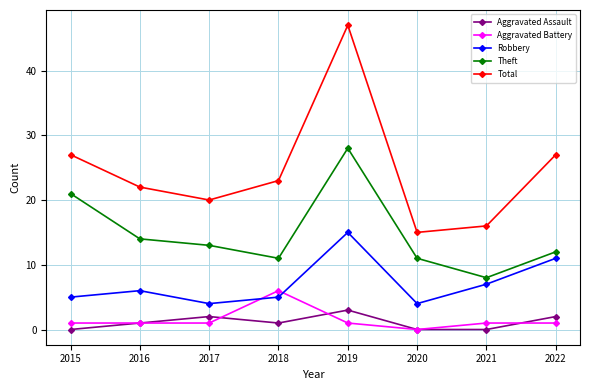

At how many categories does at least one series exceed 32?

1